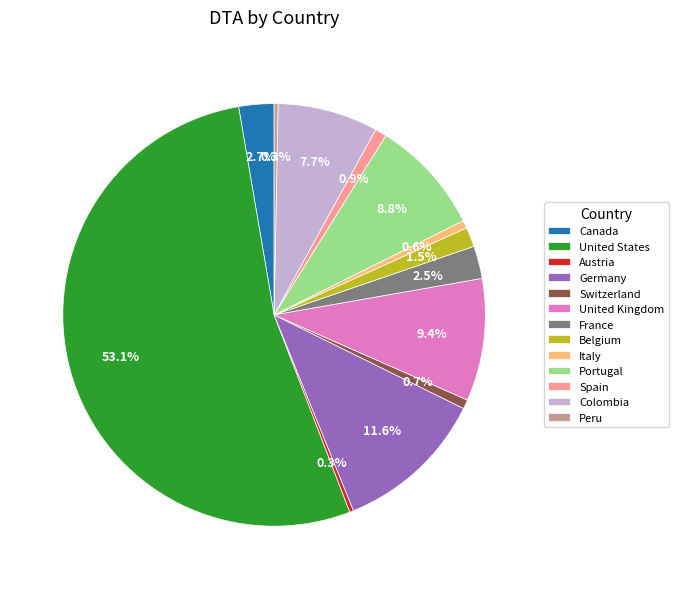

To the nearest percent, what is the difference between the largest and smallest slice percentages?

53%